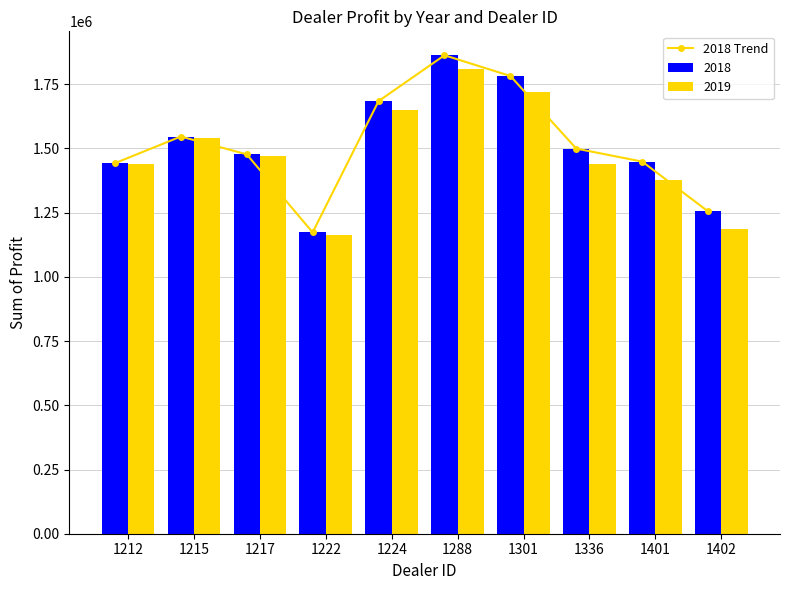

What is the change in value from 1224 to 1401?

-235481.2